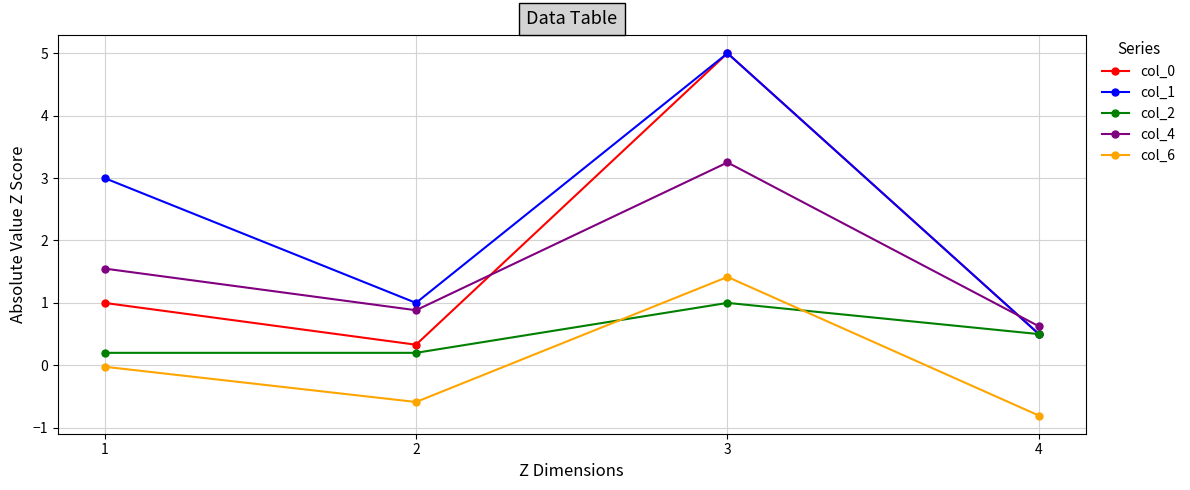

What is the spread (max minus min) of values at 4?

1.4